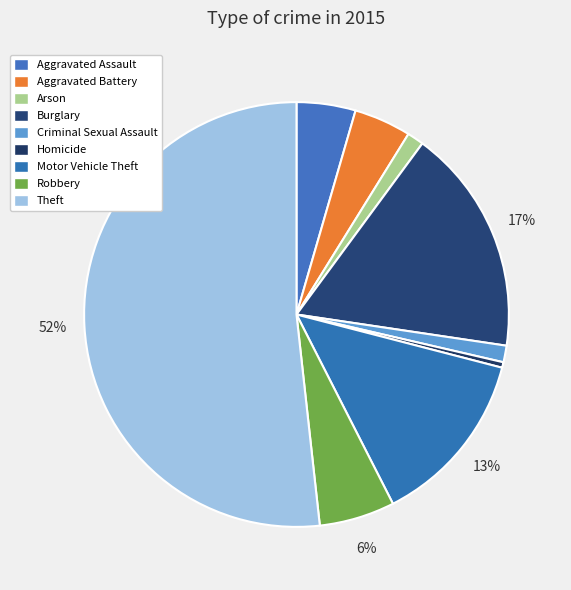

To the nearest percent, what percentage of the pie is Aggravated Battery?

4%